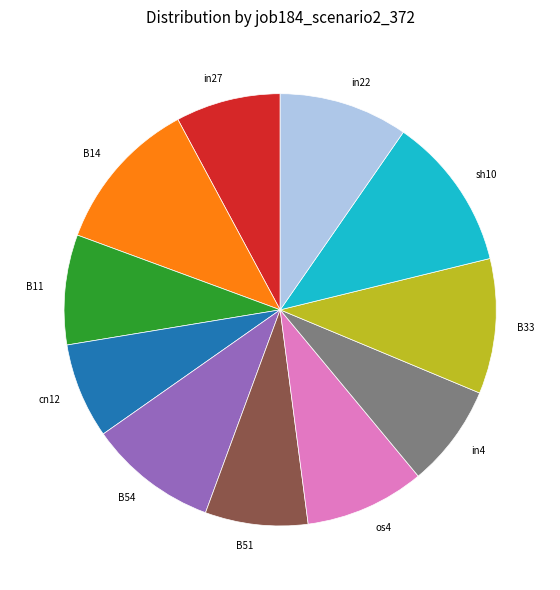

Do B14 and os4 together represent more than half of the pie?

No